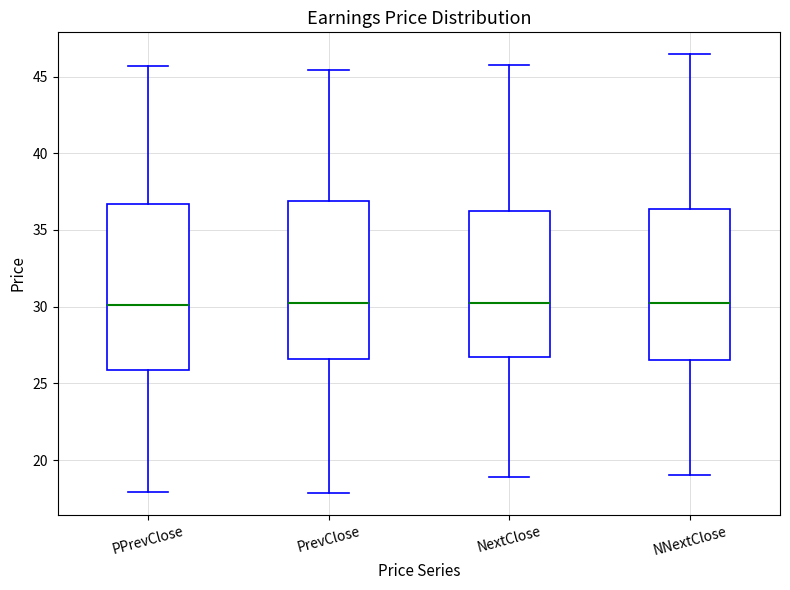

Reading left to right, read every box against the y-axis: the position of its median line, the range the box covers, and the ends of its whiskers. The values are not printed on the chart, so give them approximately, as read against the axis.

PPrevClose: median 30.0, box 26.0 to 36.5, whiskers 18.0 to 45.5
PrevClose: median 30.0, box 26.5 to 37.0, whiskers 18.0 to 45.5
NextClose: median 30.5, box 26.5 to 36.0, whiskers 19.0 to 45.5
NNextClose: median 30.0, box 26.5 to 36.5, whiskers 19.0 to 46.5